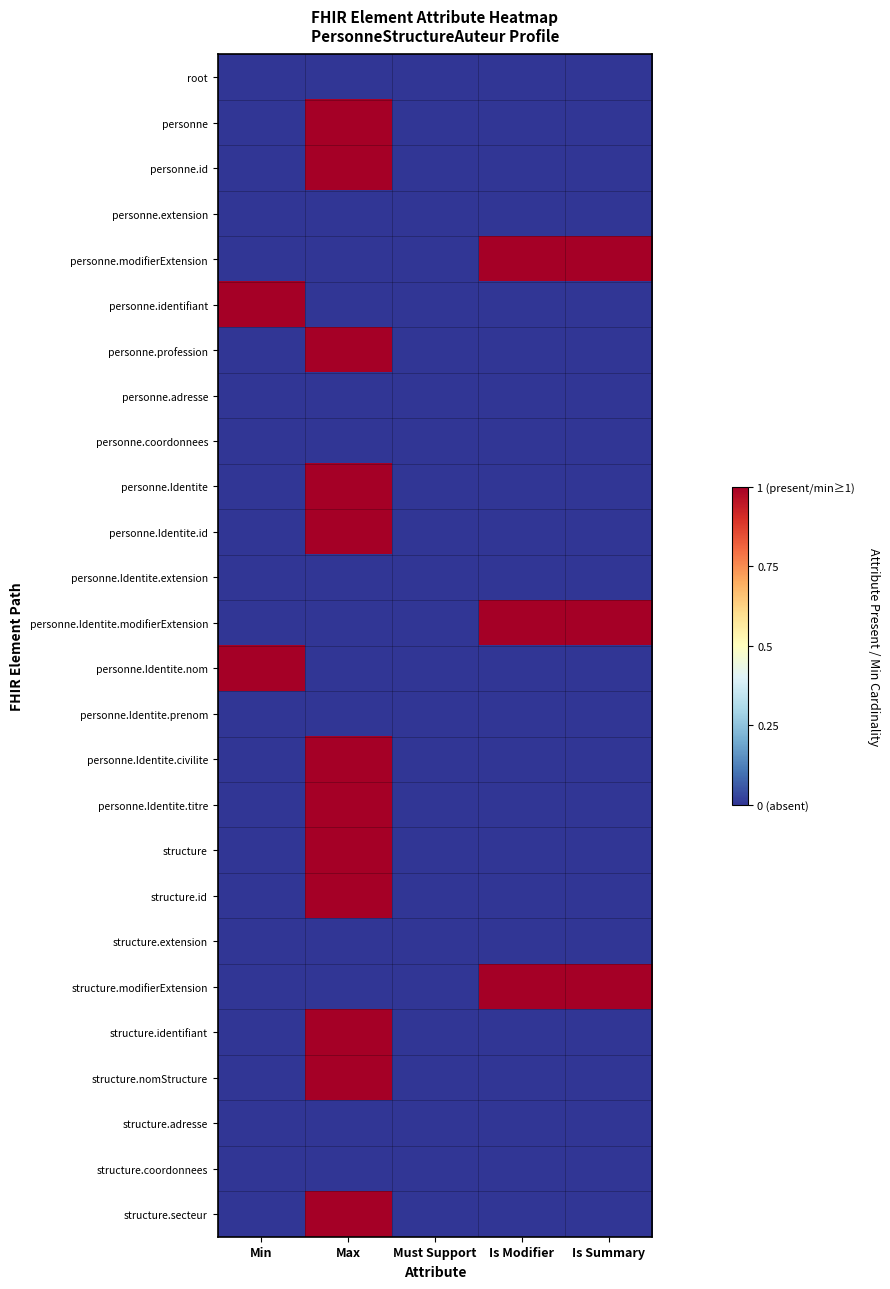

What is the total value across all series at Min?

2